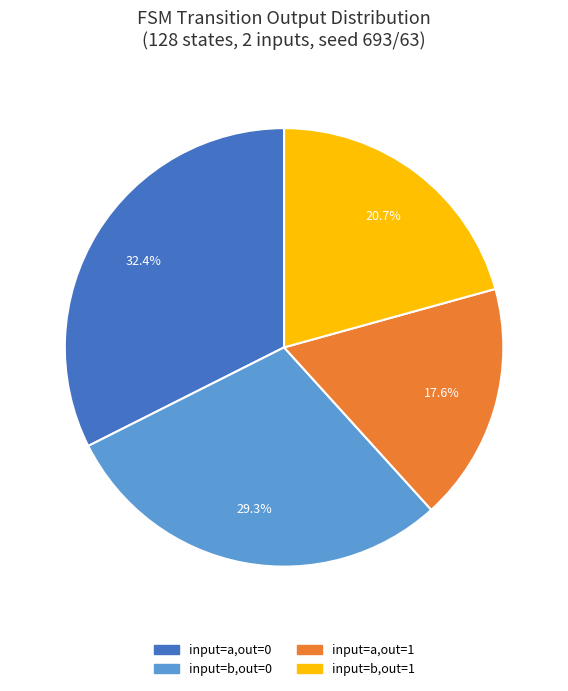

Which has a higher value, input=b,out=0 or input=a,out=0?

input=a,out=0